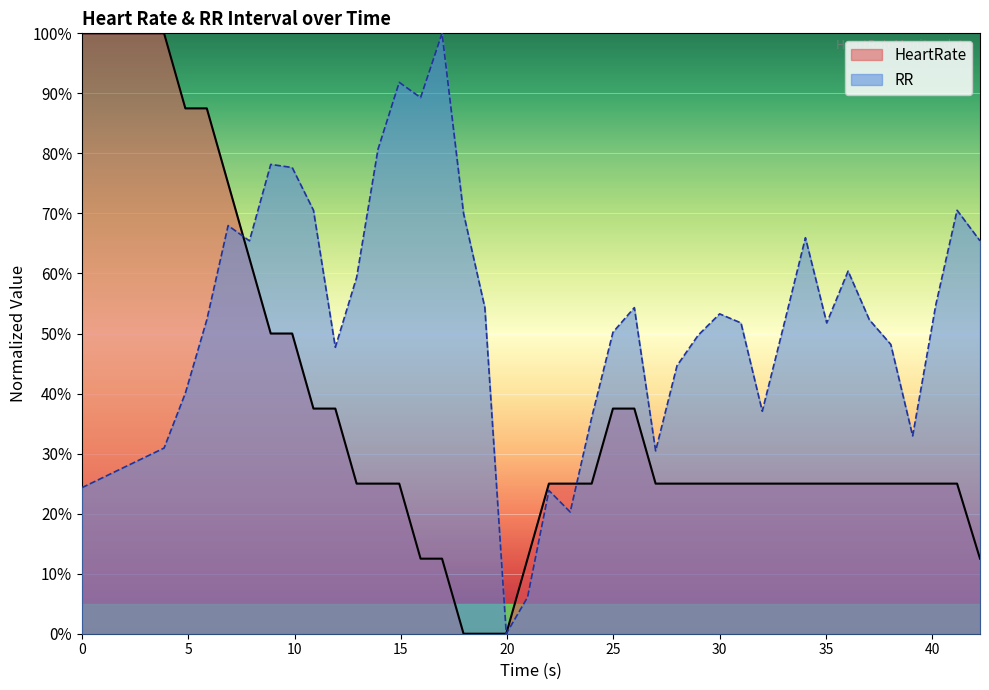

How many lines are shown in the chart?

2